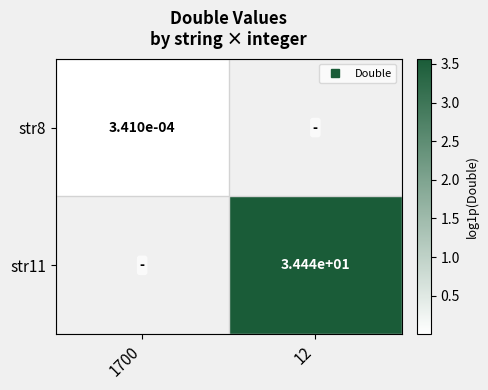

Which has a higher value, 1700 or 12?

12